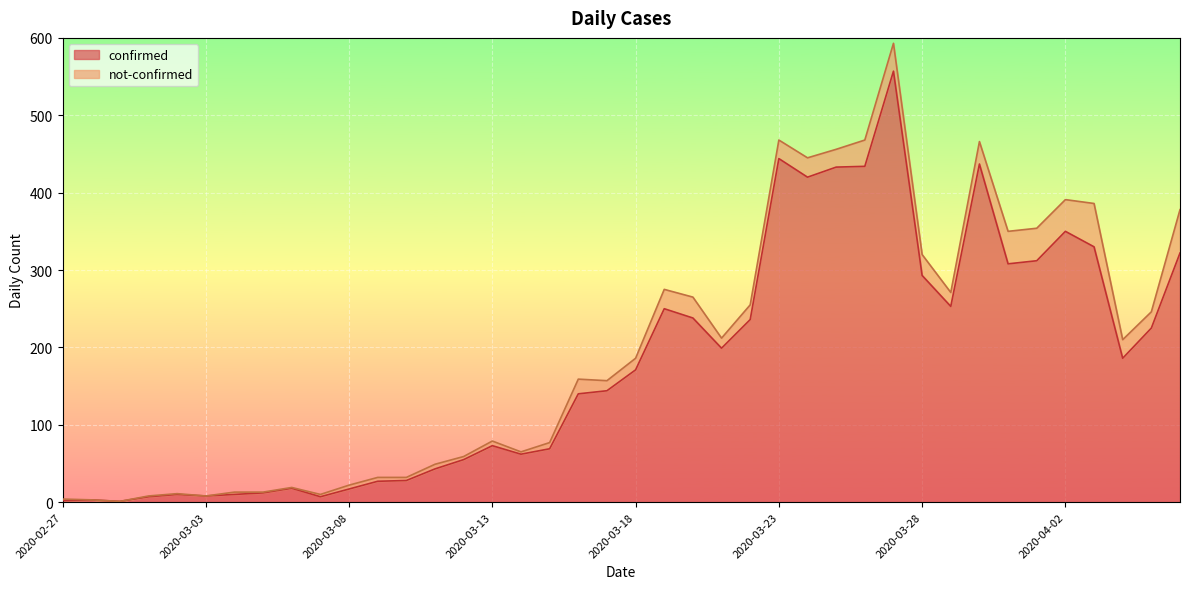

True or false: confirmed has a value of 423 at 2020-03-28.

False